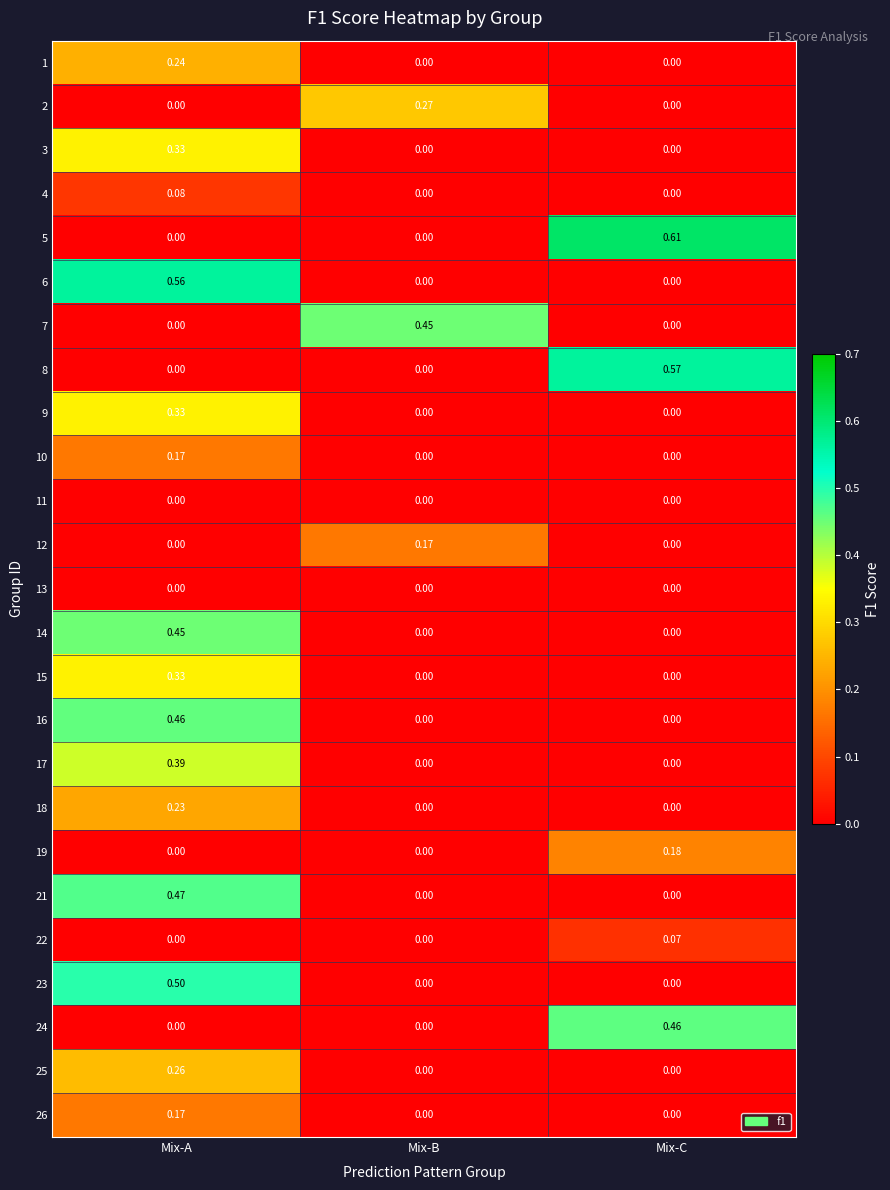

Is the value of 10 at Mix-C greater than the value of 21 at Mix-A?

No